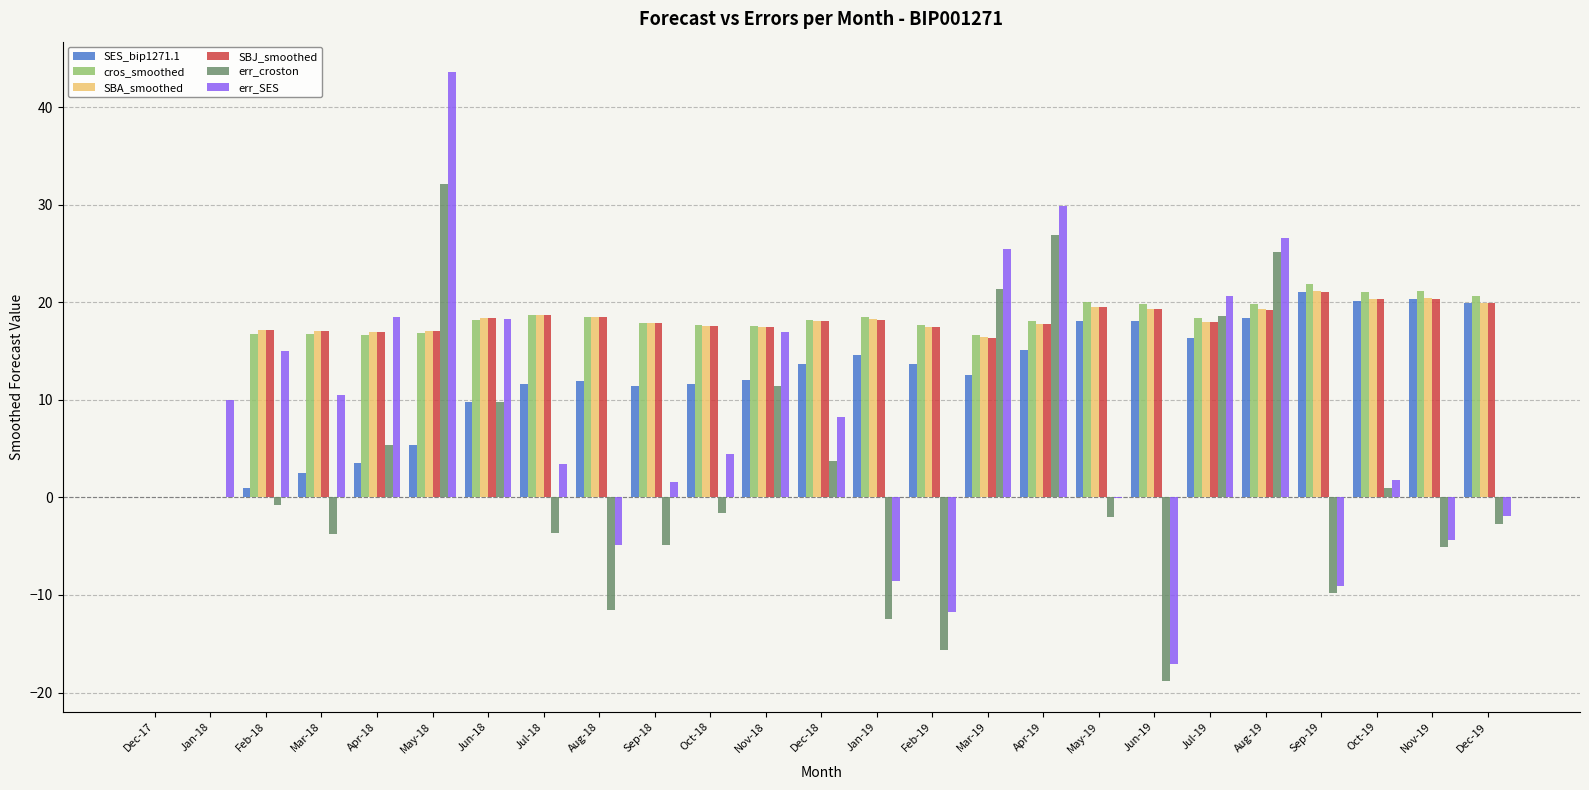

True or false: err_croston has a value of 13.4 at Jan-19.

False